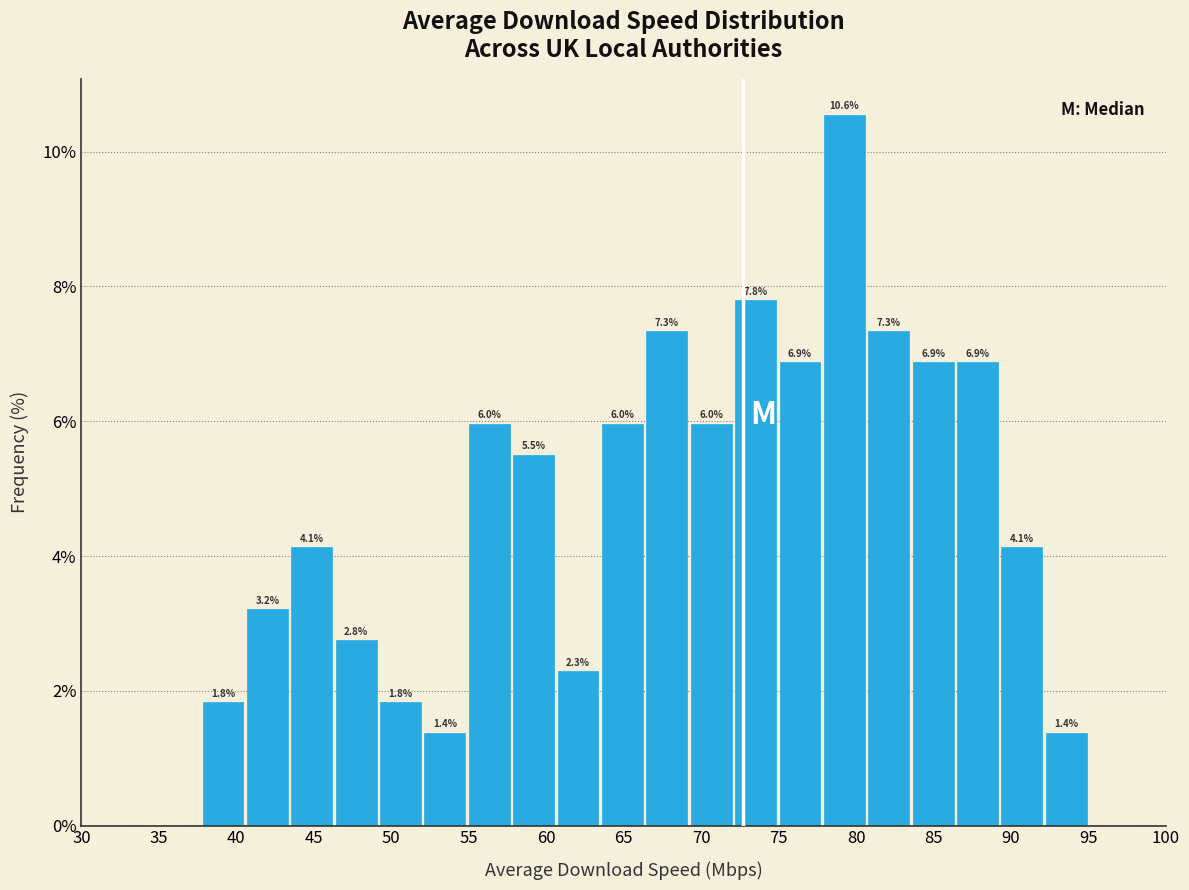

Over which range of the x-axis is the bar tallest?

78.0 to 80.5